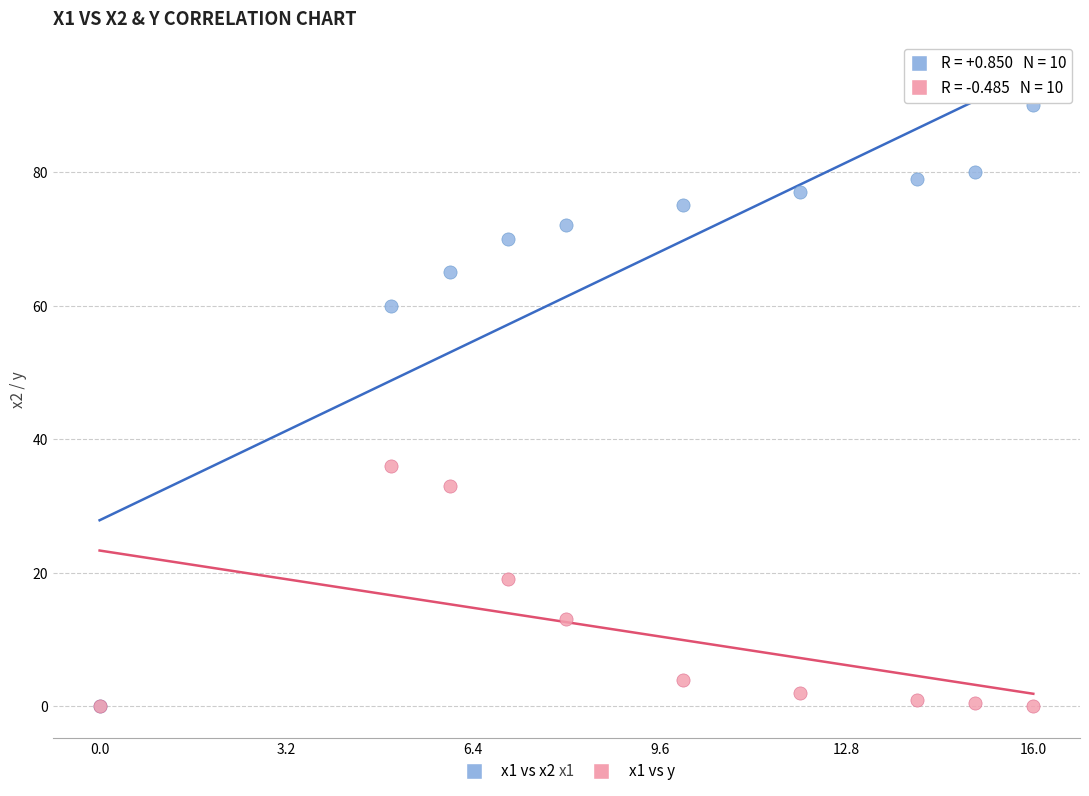

Across all series, what Y value is closest to 45?

36.0